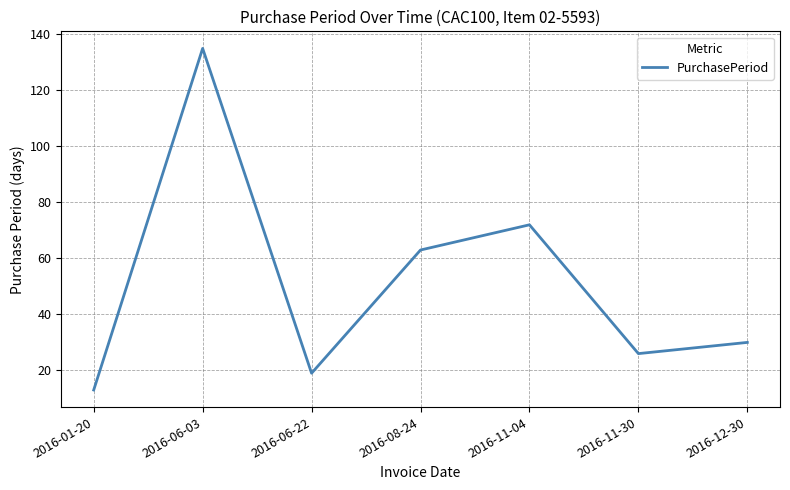

How many interior local peaks (higher than both neighbors) does the data have?

2